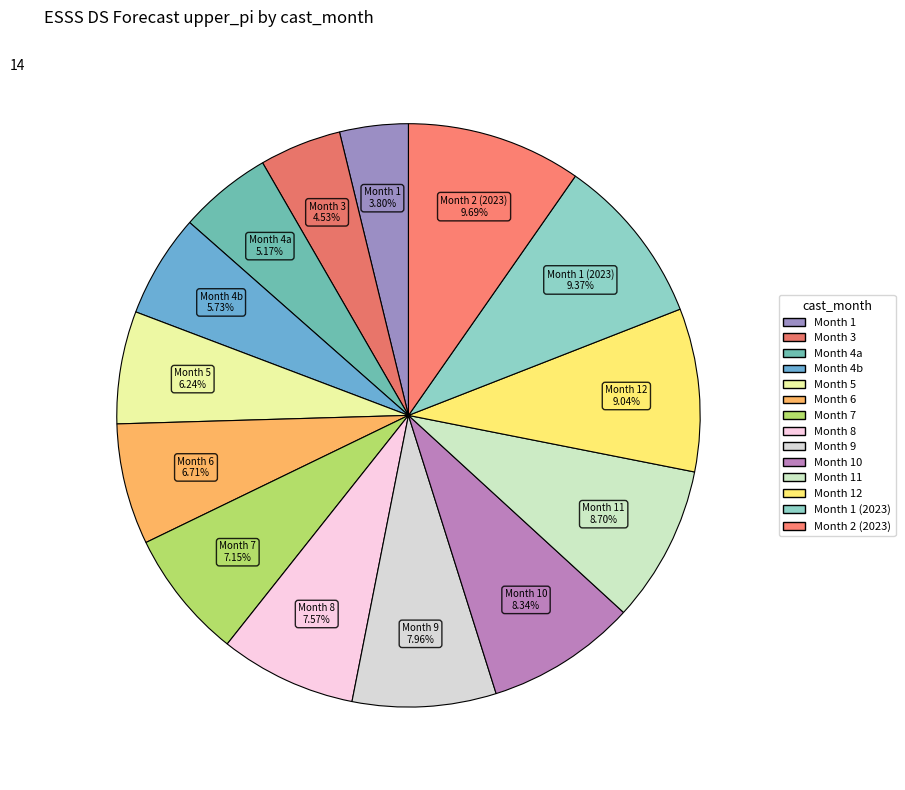

To the nearest percent, what is the difference between the largest and smallest slice percentages?

6%